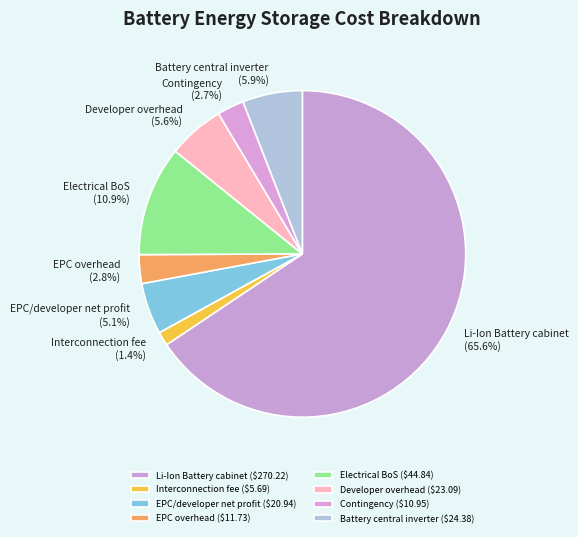

Count the number of slices in the pie.

8